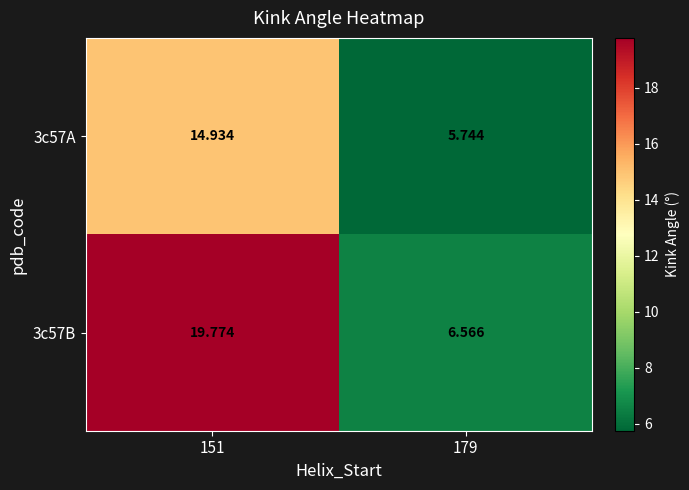

Which label corresponds to the smallest value in the chart?

179